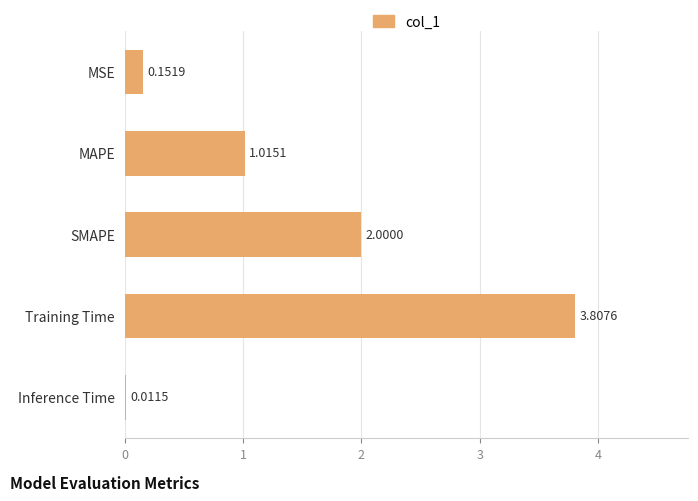

What is the sum of the values at Training Time and MAPE?

4.8